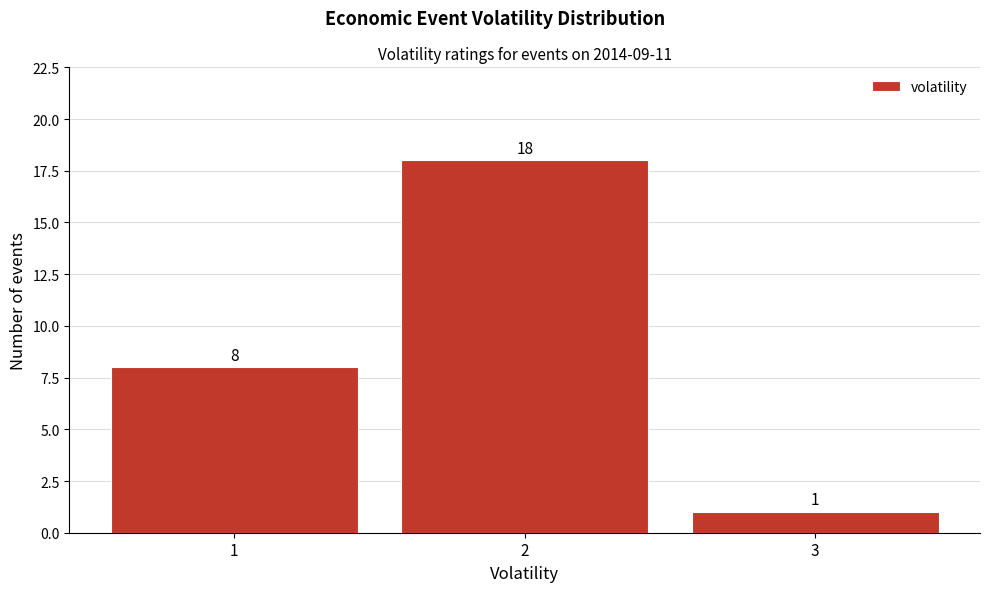

Reading left to right, transcribe this chart: for each bar, give the range it covers on the x-axis and its height.

0.5 to 1.5: 8
1.5 to 2.5: 18
2.5 to 3.5: 1